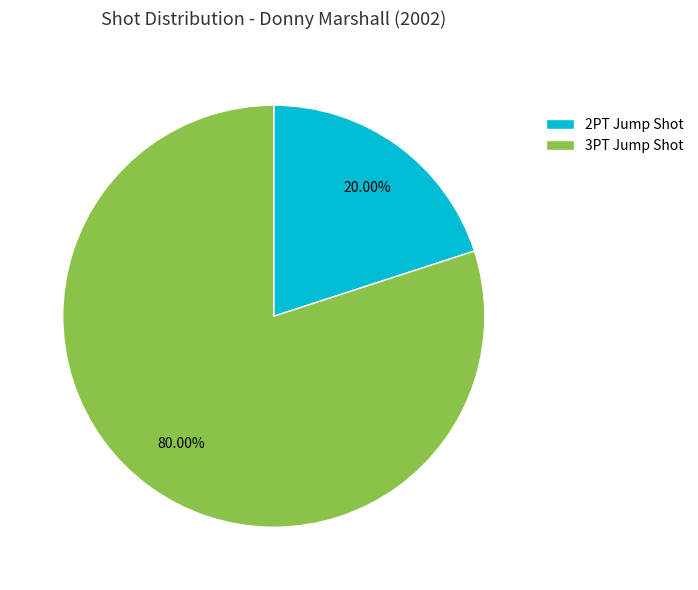

What is the total percentage of 2PT Jump Shot and 3PT Jump Shot?

100.0%